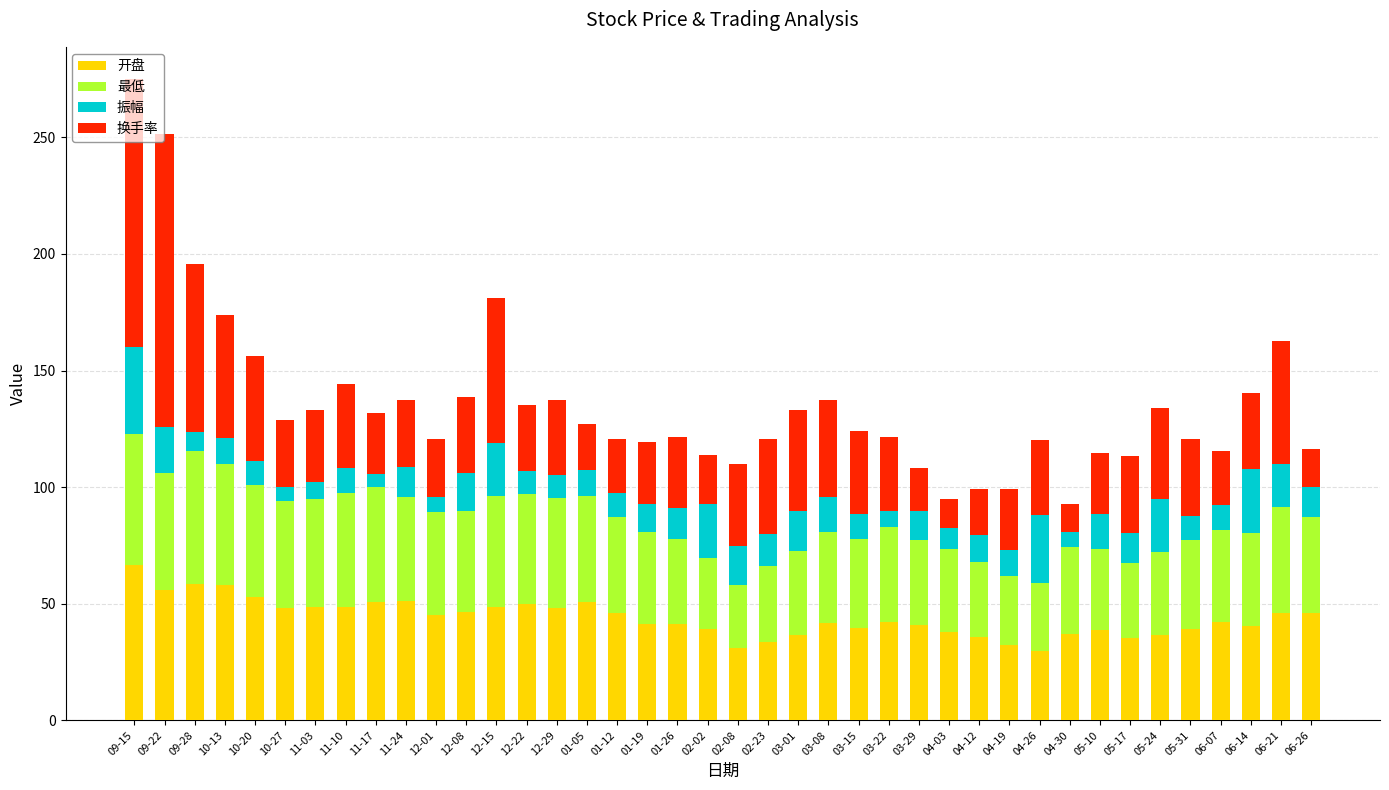

How many series are shown in this chart?

4